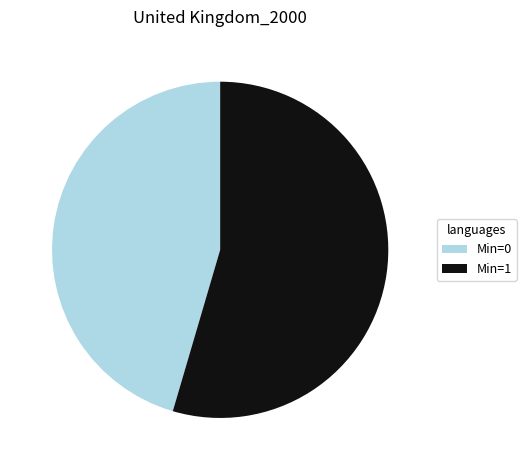

Is there a majority slice in this chart?

Yes